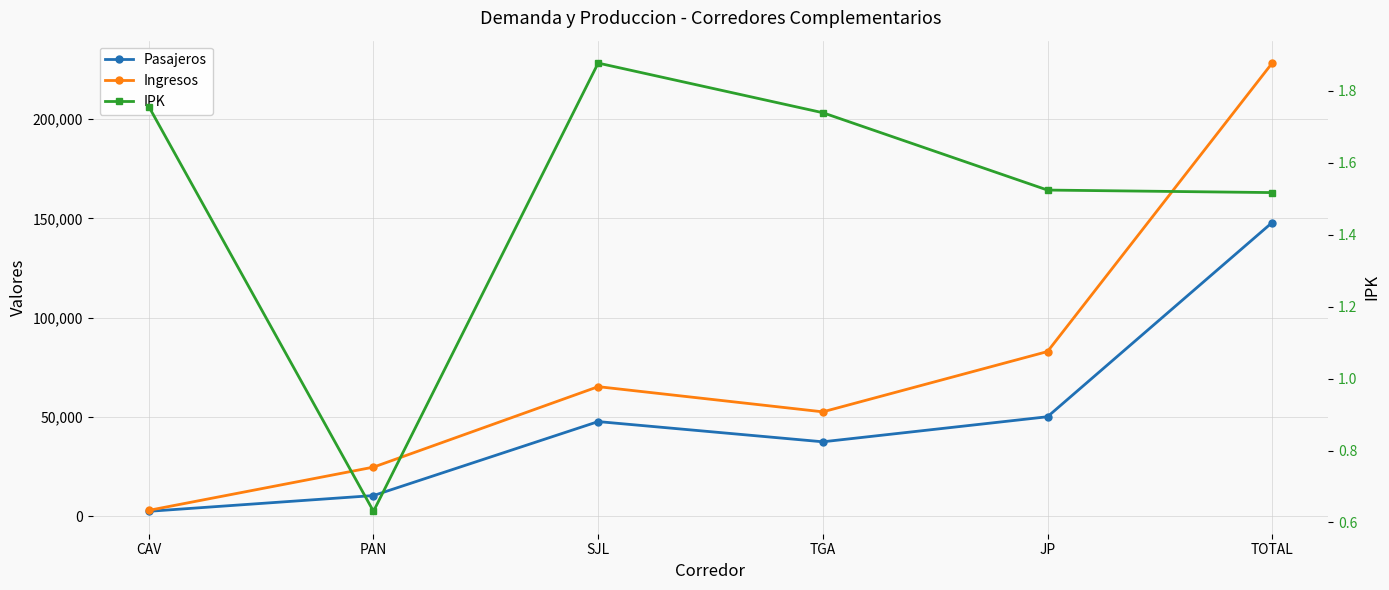

At which label does Pasajeros reach its peak?

TOTAL